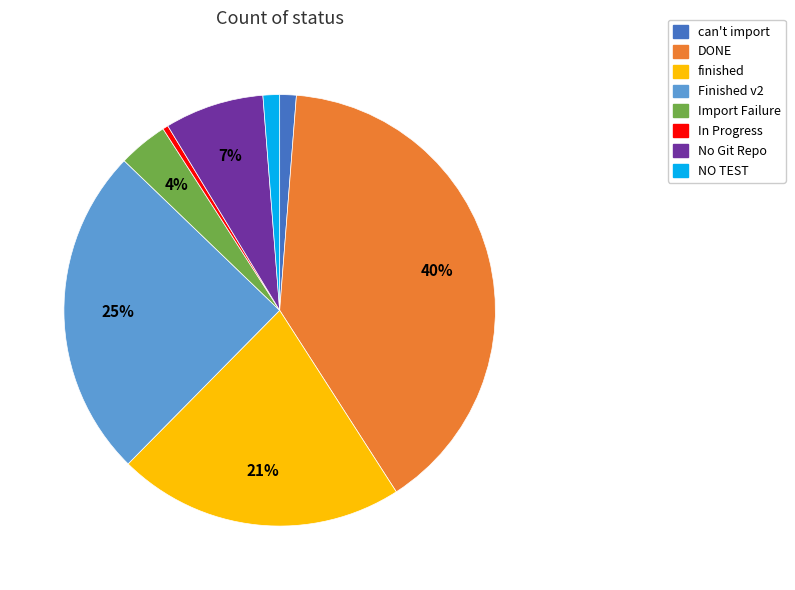

Which category has the smallest portion of the pie?

In Progress